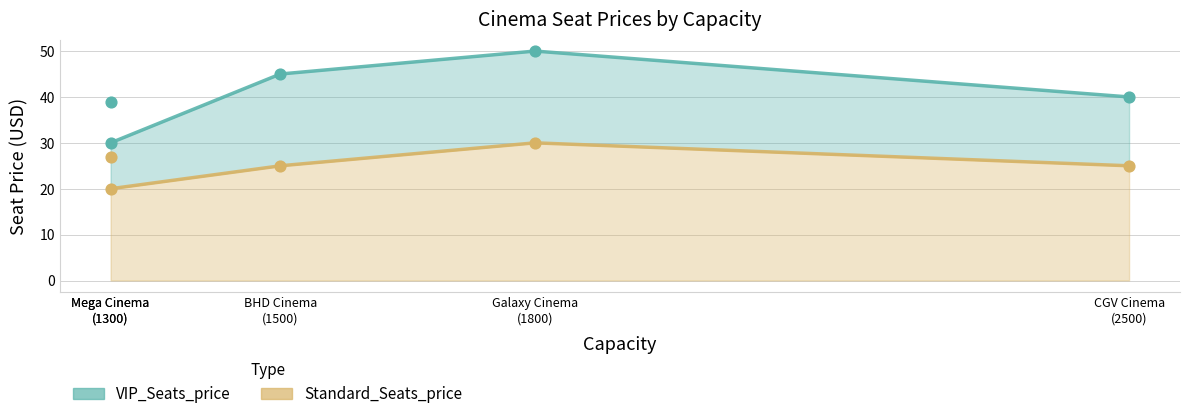

Which series reaches the maximum Y coordinate?

VIP_Seats_price